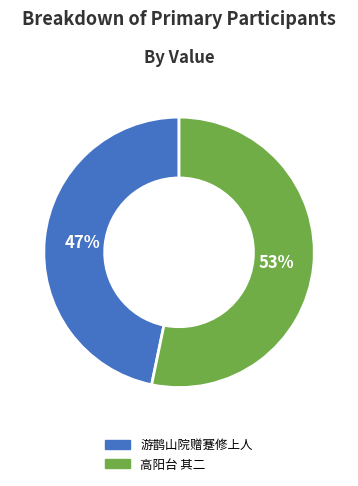

Between 高阳台 其二 and 游鹊山院赠蹇修上人, which is larger?

高阳台 其二